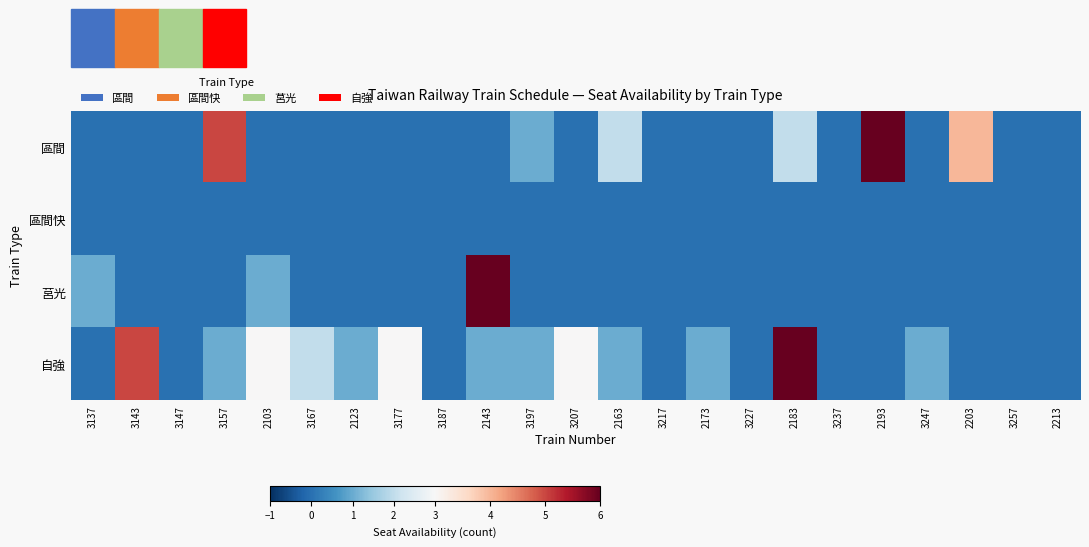

Reading left to right, extract all data points from this chart.

區間: 3137=0	3143=0	3147=0	3157=5	2103=0	3167=0	2123=0	3177=0	3187=0	2143=0	3197=1	3207=0	2163=2	3217=0	2173=0	3227=0	2183=2	3237=0	2193=6	3247=0	2203=4	3257=0	2213=0
區間快: 3137=0	3143=0	3147=0	3157=0	2103=0	3167=0	2123=0	3177=0	3187=0	2143=0	3197=0	3207=0	2163=0	3217=0	2173=0	3227=0	2183=0	3237=0	2193=0	3247=0	2203=0	3257=0	2213=0
莒光: 3137=1	3143=0	3147=0	3157=0	2103=1	3167=0	2123=0	3177=0	3187=0	2143=6	3197=0	3207=0	2163=0	3217=0	2173=0	3227=0	2183=0	3237=0	2193=0	3247=0	2203=0	3257=0	2213=0
自強: 3137=0	3143=5	3147=0	3157=1	2103=3	3167=2	2123=1	3177=3	3187=0	2143=1	3197=1	3207=3	2163=1	3217=0	2173=1	3227=0	2183=6	3237=0	2193=0	3247=1	2203=0	3257=0	2213=0